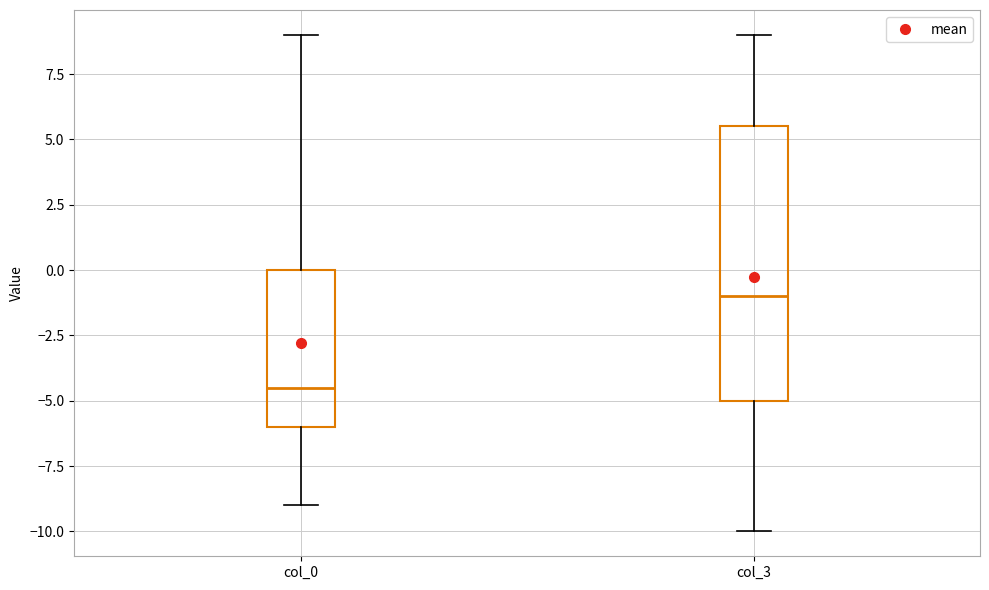

Where does the lower whisker of the box for col_0 end on the y-axis? The values are not printed on the chart, so give them approximately, as read against the axis.

-9.0